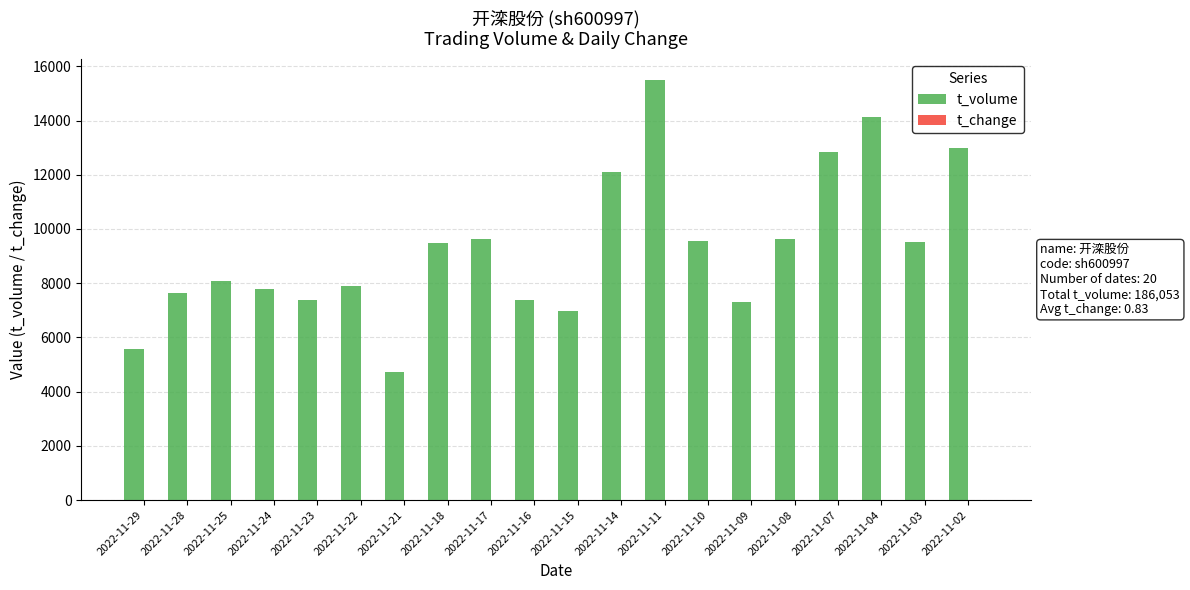

What is the difference between the t_volume values at 2022-11-21 and 2022-11-09?

2565.0